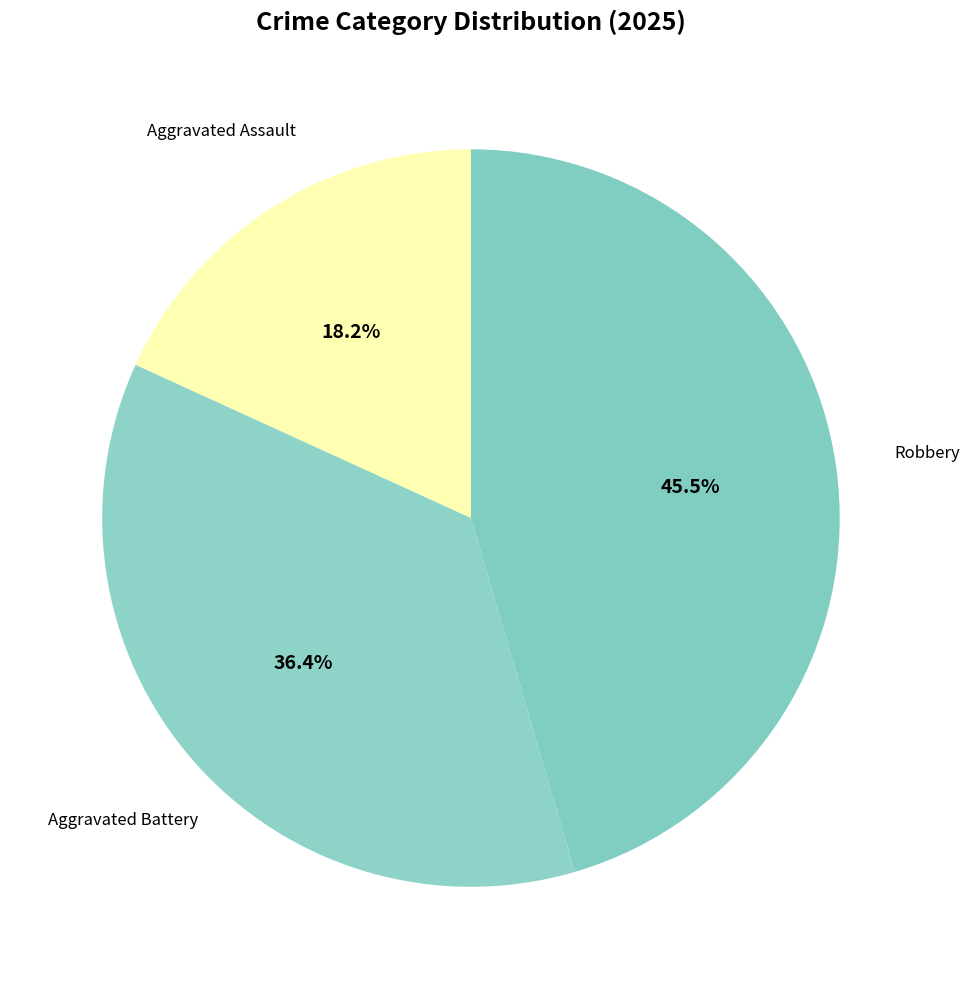

To the nearest percent, what is the difference between the Robbery and Aggravated Battery slice percentages?

9%